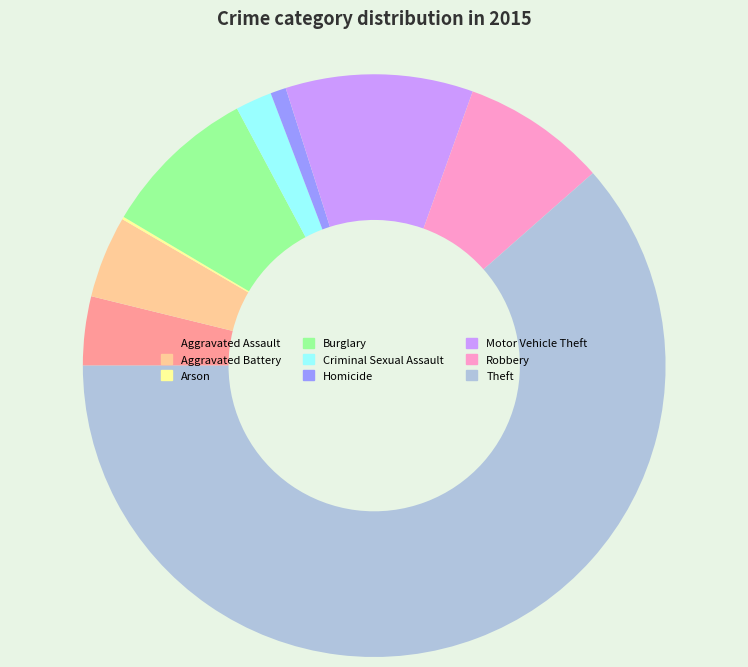

Is the sum of Criminal Sexual Assault and Aggravated Assault greater than half?

No